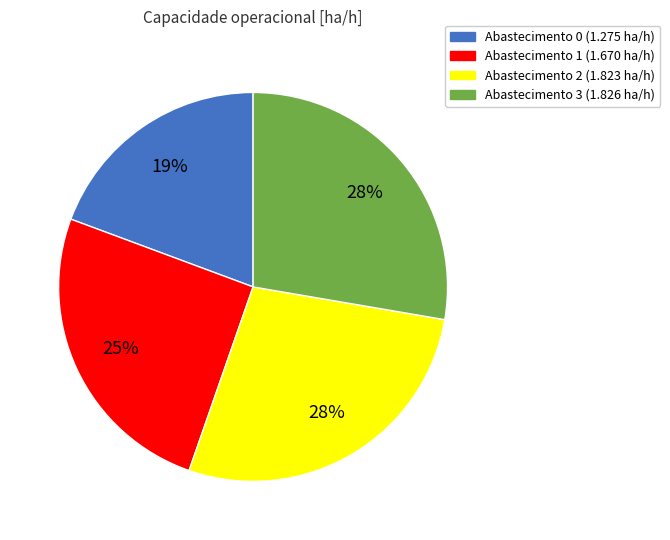

To the nearest percent, what is the average slice percentage?

25%